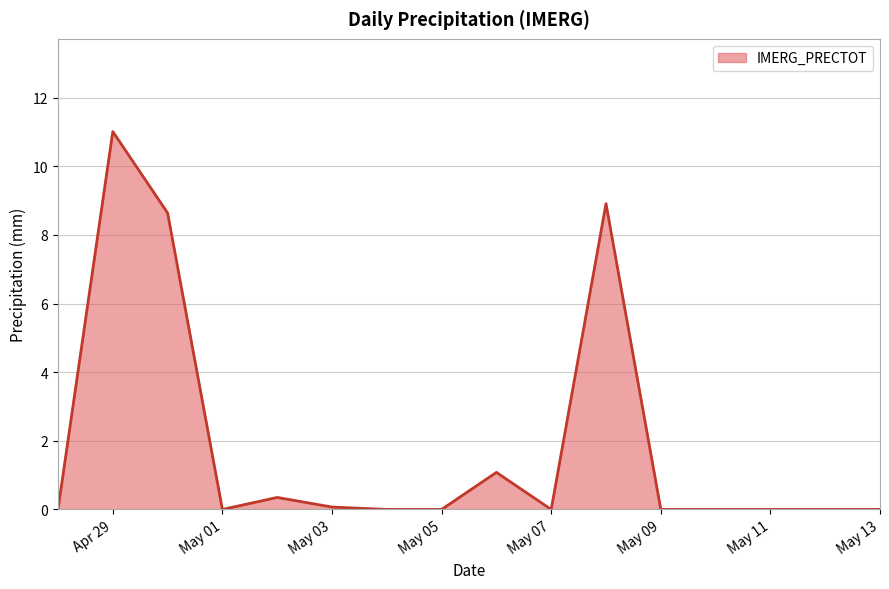

What is the difference between the maximum and minimum values?

11.0